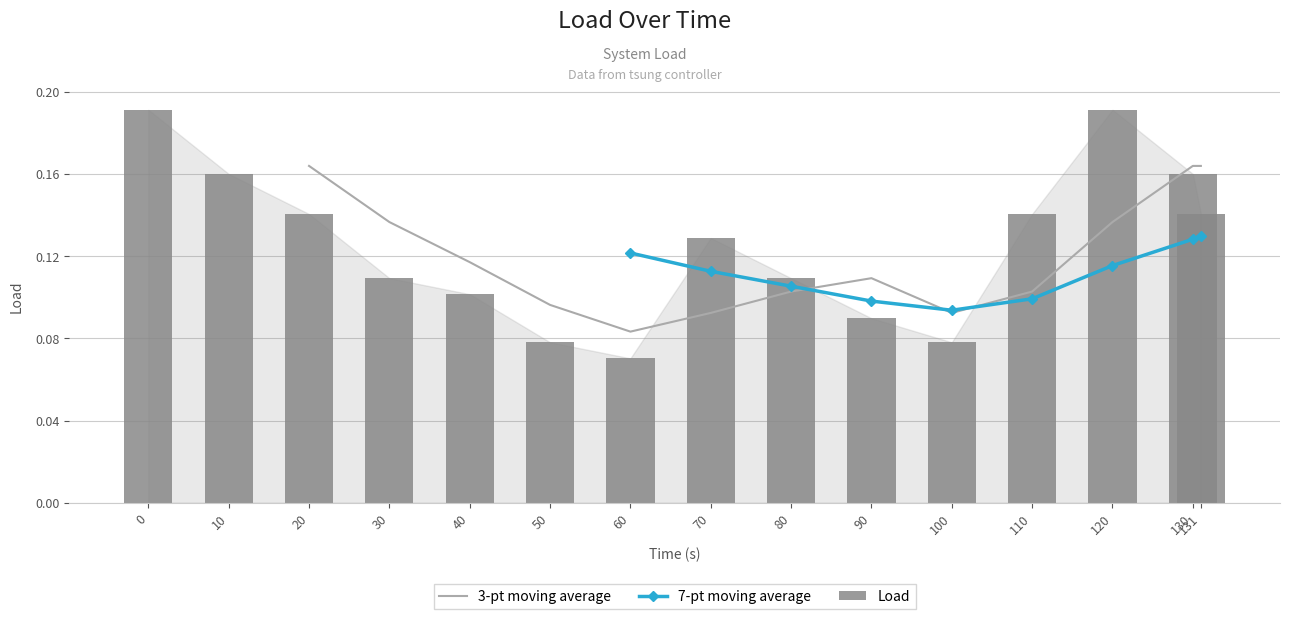

The value of 7-pt moving average at 131 is 0.1. True or false?

True